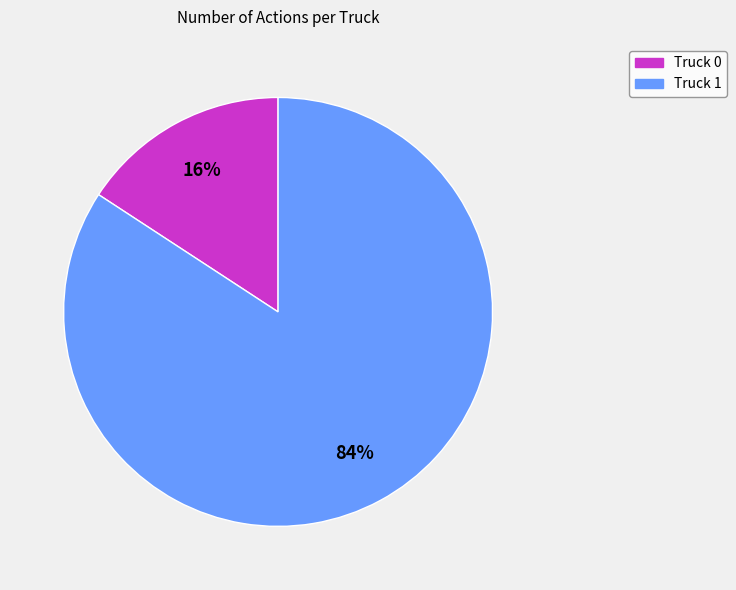

True or false: Truck 0 accounts for 26% of the total.

False